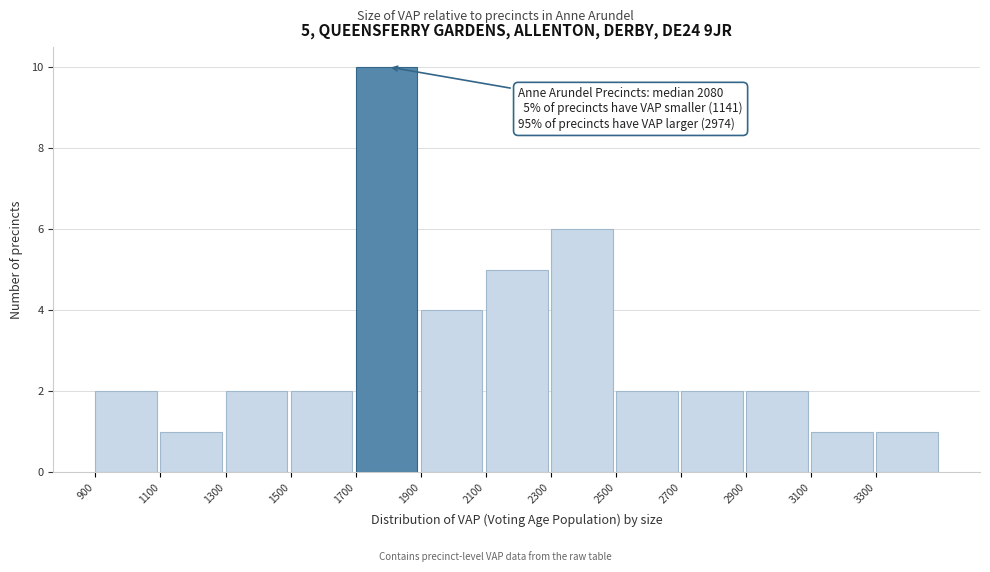

Over which range of the x-axis is the bar tallest?

1700 to 1900